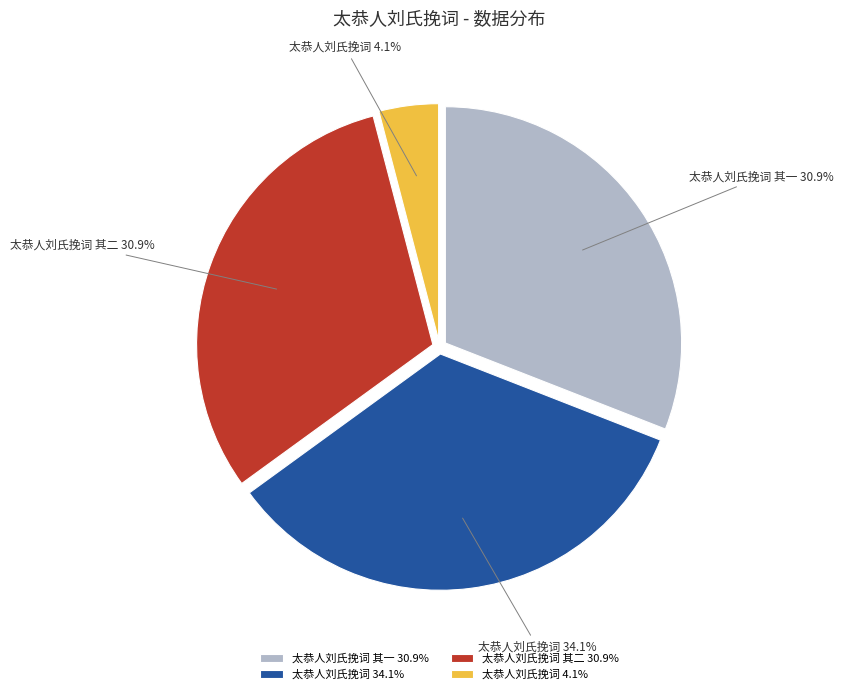

Does 太恭人刘氏挽词 其一 30.9% represent more than half of the total?

No